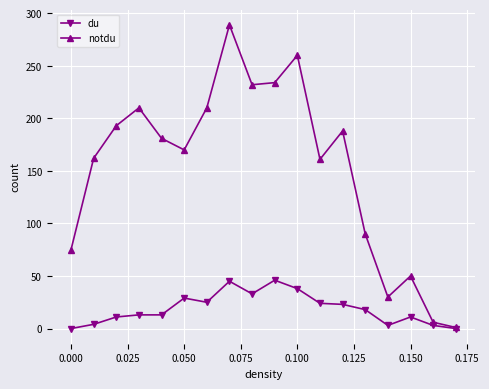

List the series in order of their peak value, lowest first.

du, notdu